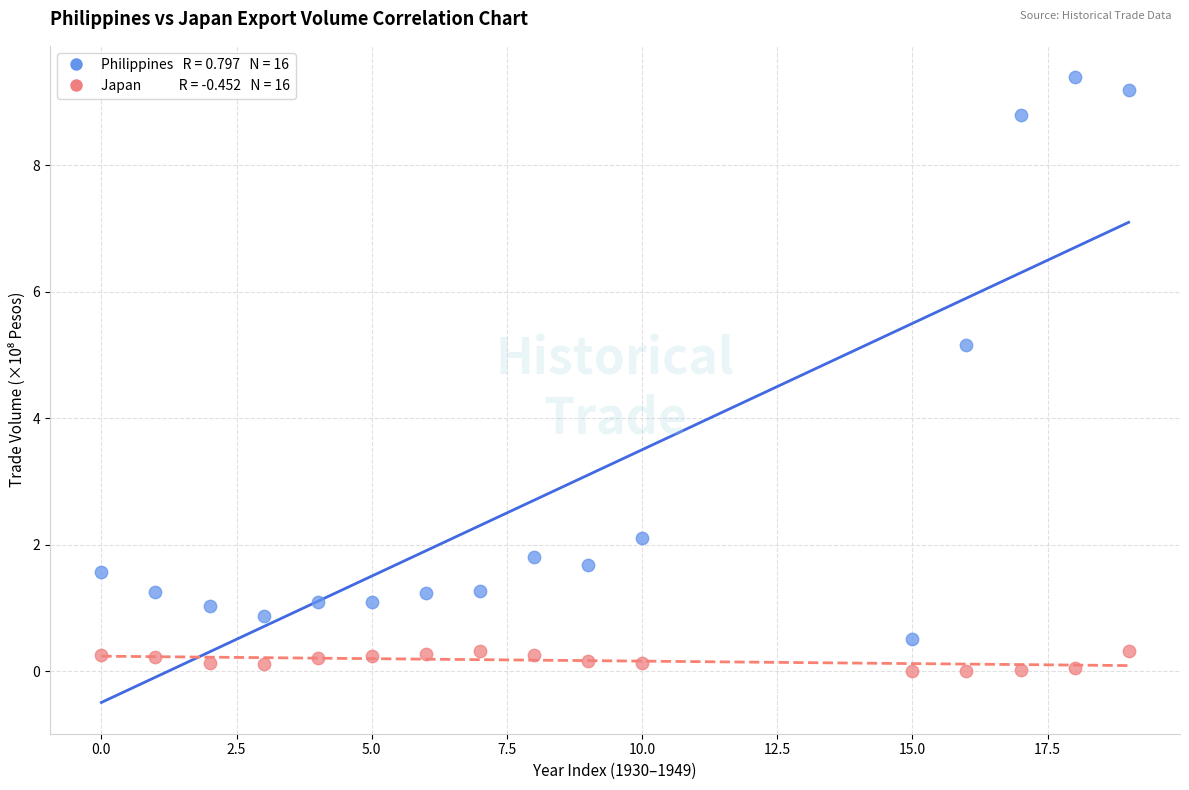

Across all data points, what is the range of Y values (max minus min)?

9.4